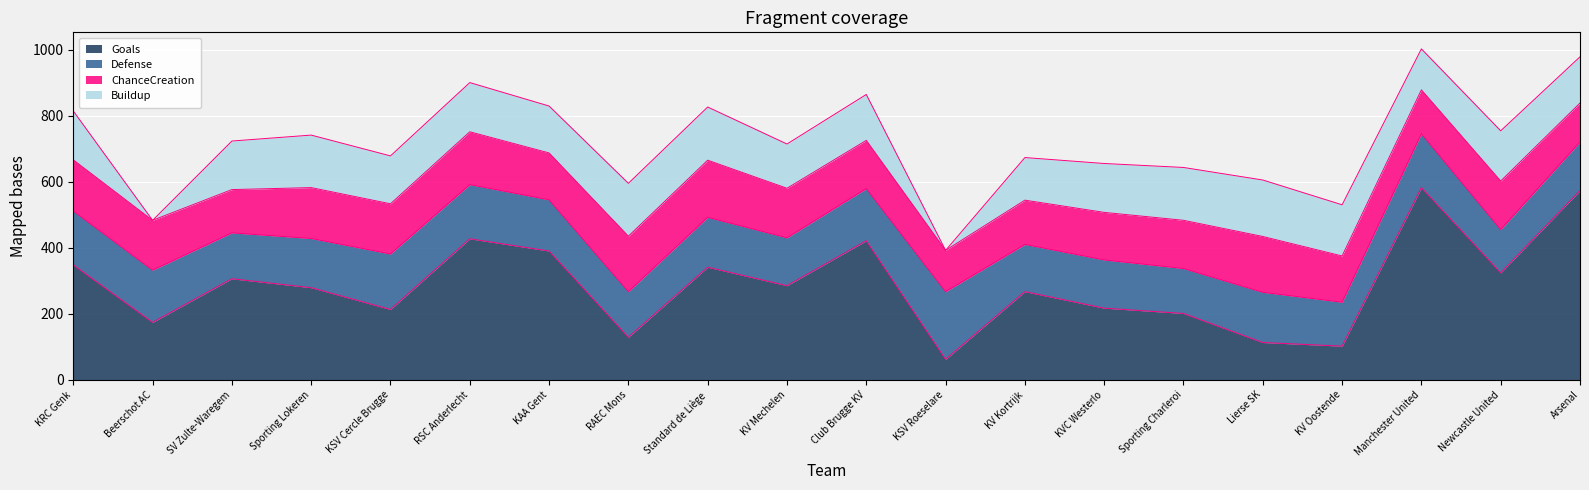

What is the total value across all series at Manchester United?

1002